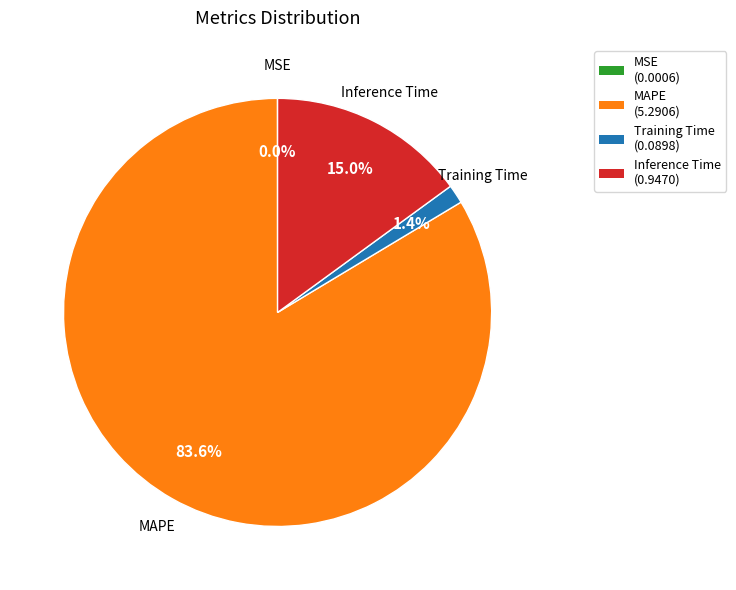

To the nearest percent, what portion does MAPE represent?

84%